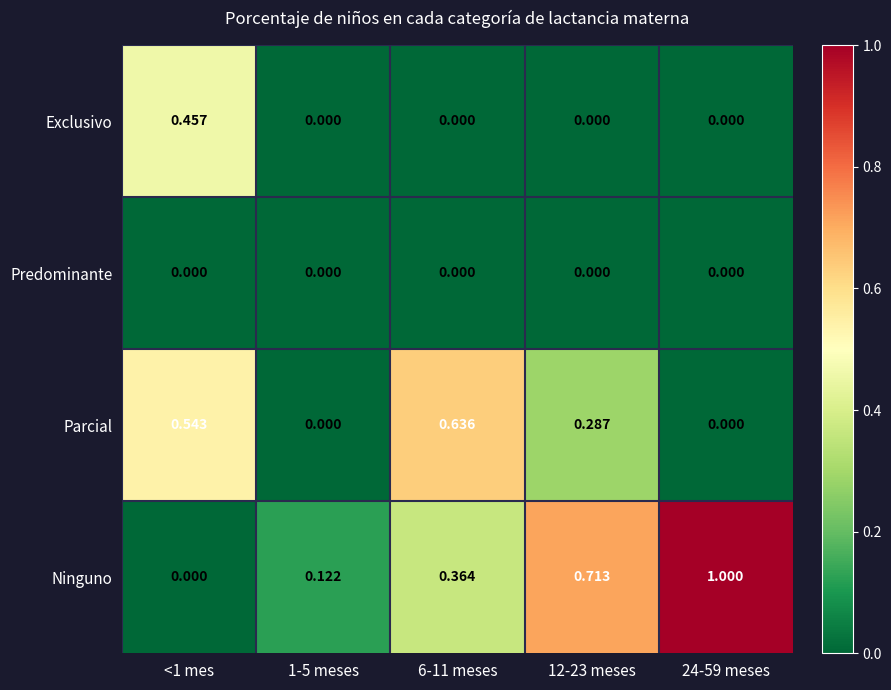

Which series has the largest range (max minus min)?

Ninguno